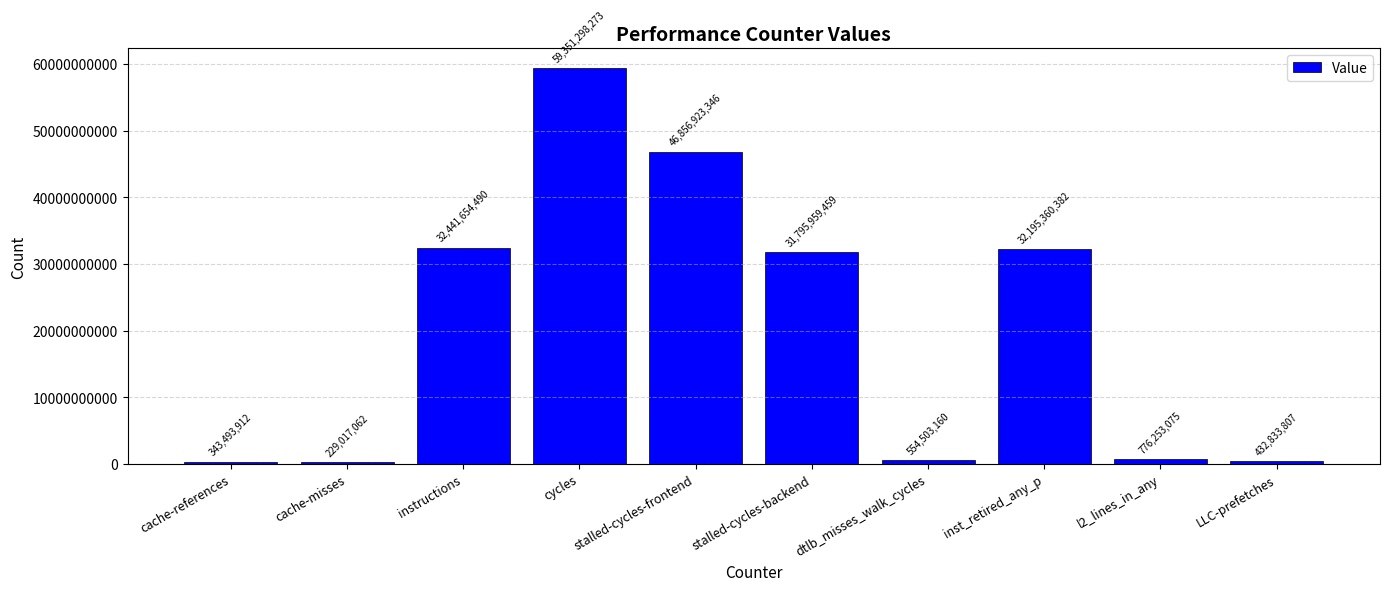

At which label does the data first exceed 31795959459?

instructions